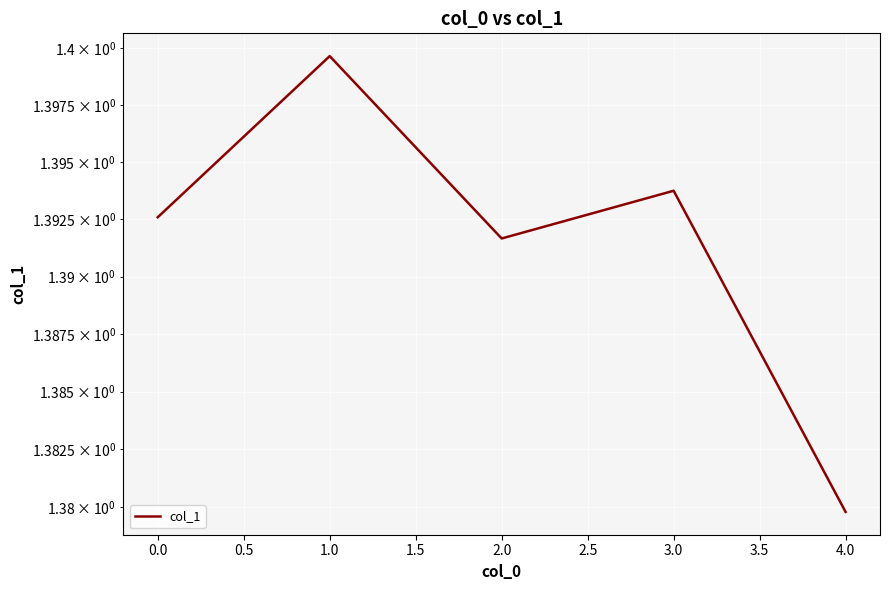

The chart shows a value of 2.3 at 2.0. True or false?

False